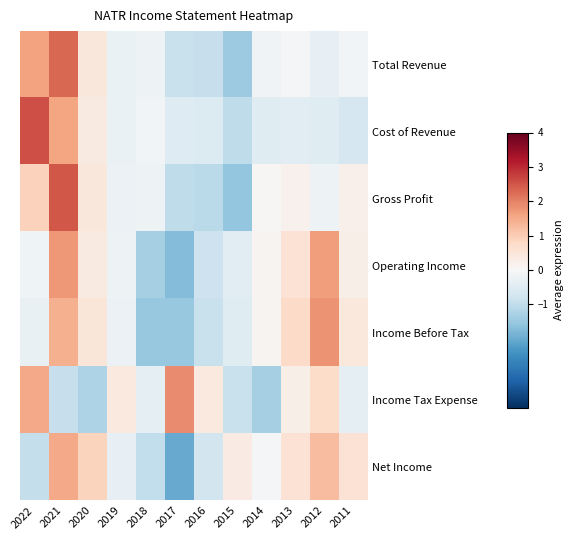

Reading right to left, list all the values displayed in this chart.

Total Revenue: 2011=-0.1	2012=-0.3	2013=-0.0	2014=-0.1	2015=-1.4	2016=-0.9	2017=-0.9	2018=-0.2	2019=-0.3	2020=0.4	2021=2.3	2022=1.6
Cost of Revenue: 2011=-0.7	2012=-0.5	2013=-0.4	2014=-0.5	2015=-1.0	2016=-0.5	2017=-0.5	2018=-0.1	2019=-0.3	2020=0.4	2021=1.6	2022=2.6
Gross Profit: 2011=0.2	2012=-0.2	2013=0.2	2014=0.0	2015=-1.5	2016=-1.1	2017=-1.0	2018=-0.2	2019=-0.2	2020=0.5	2021=2.5	2022=0.9
Operating Income: 2011=0.2	2012=1.7	2013=0.6	2014=0.1	2015=-0.4	2016=-0.8	2017=-1.7	2018=-1.3	2019=-0.2	2020=0.4	2021=1.7	2022=-0.2
Income Before Tax: 2011=0.4	2012=1.8	2013=0.8	2014=0.1	2015=-0.5	2016=-0.9	2017=-1.5	2018=-1.5	2019=-0.2	2020=0.5	2021=1.4	2022=-0.3
Income Tax Expense: 2011=-0.4	2012=0.7	2013=0.2	2014=-1.3	2015=-0.9	2016=0.4	2017=1.9	2018=-0.4	2019=0.4	2020=-1.2	2021=-0.9	2022=1.5
Net Income: 2011=0.6	2012=1.2	2013=0.6	2014=-0.1	2015=0.3	2016=-0.7	2017=-2.0	2018=-1.0	2019=-0.3	2020=0.9	2021=1.5	2022=-1.0